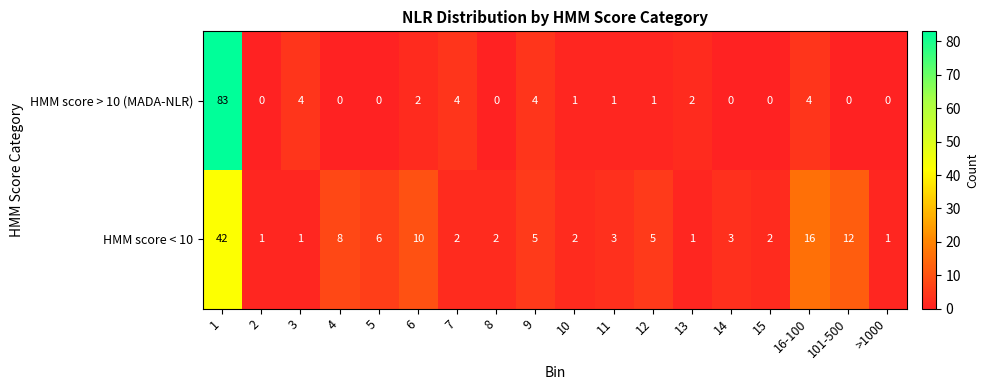

What is the average value of the HMM score > 10 (MADA-NLR) series?

6